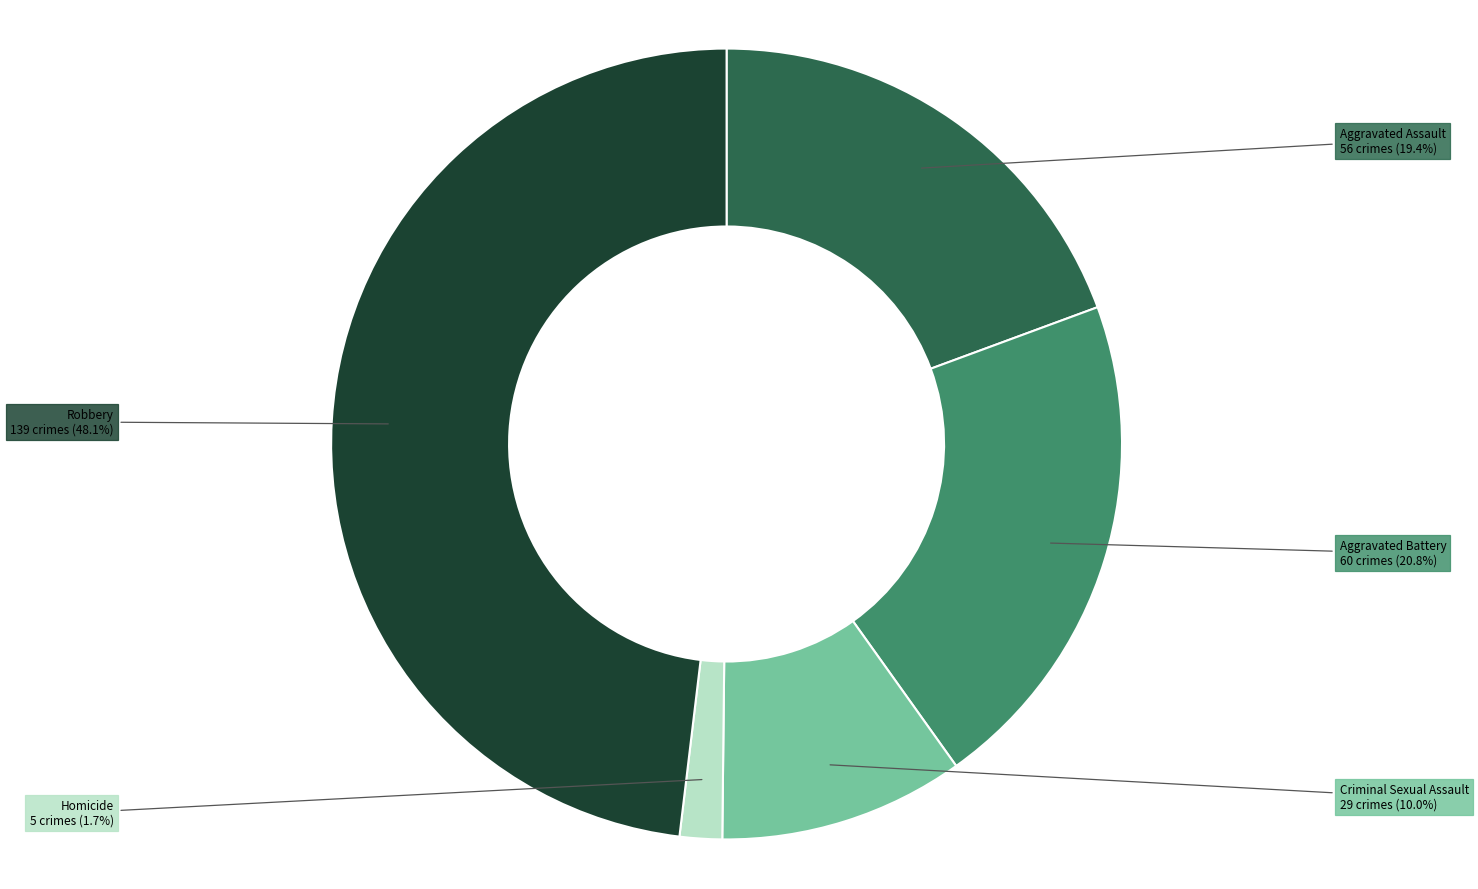

Is there any slice that represents more than half of the pie?

No